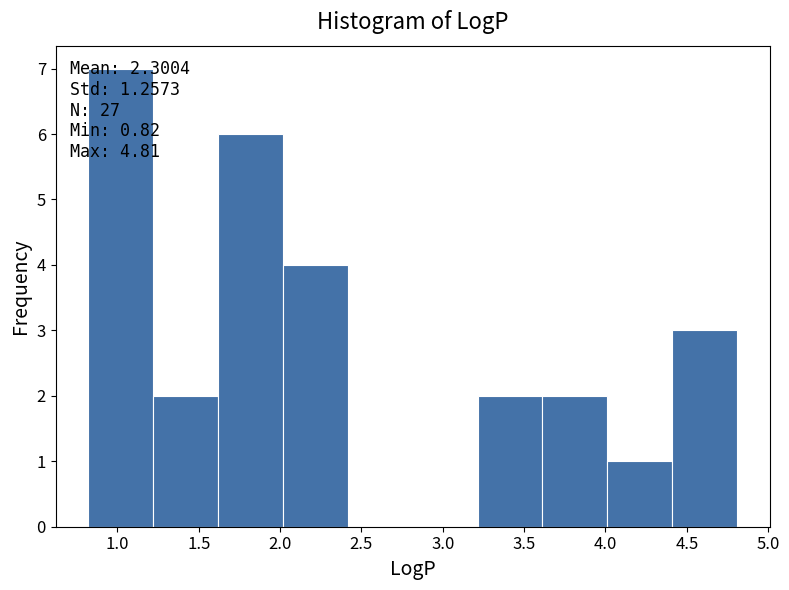

Which range on the x-axis has the tallest bar?

0.8 to 1.2